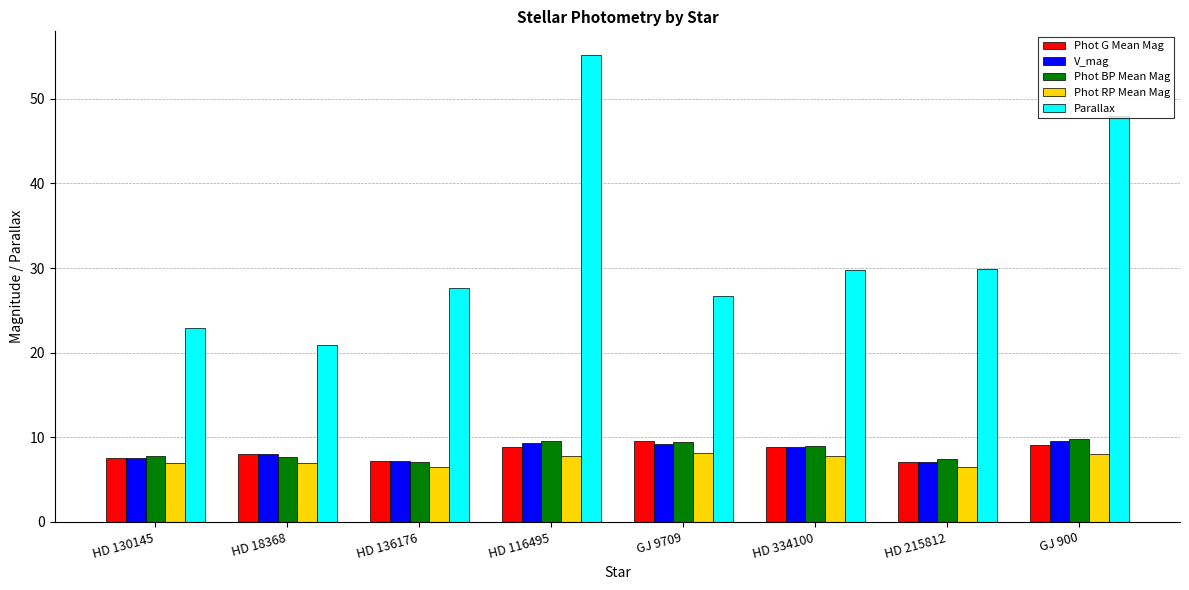

At which category is the sum across all series the highest?

HD 116495